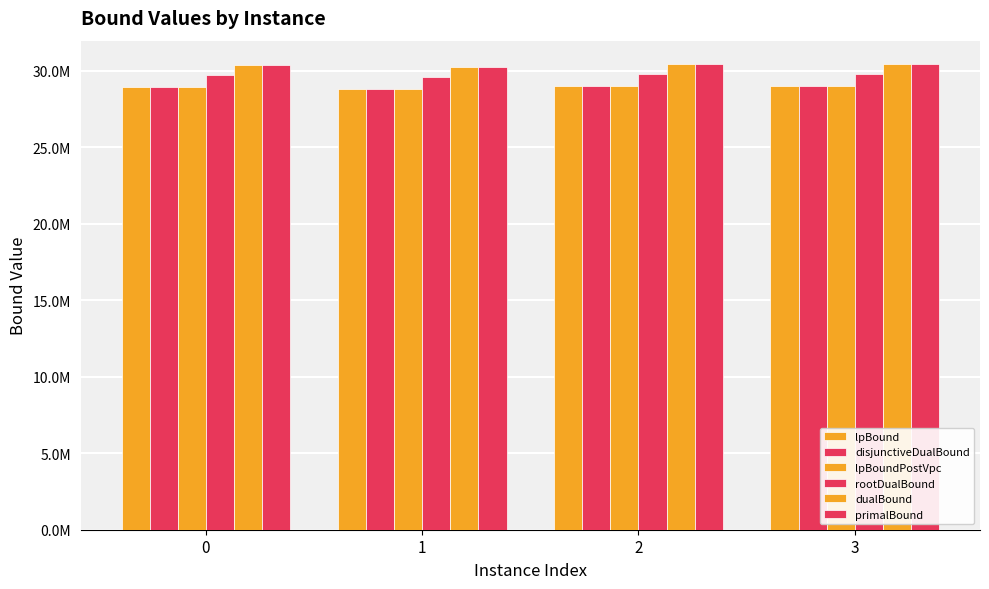

How many bars are there in total?

24